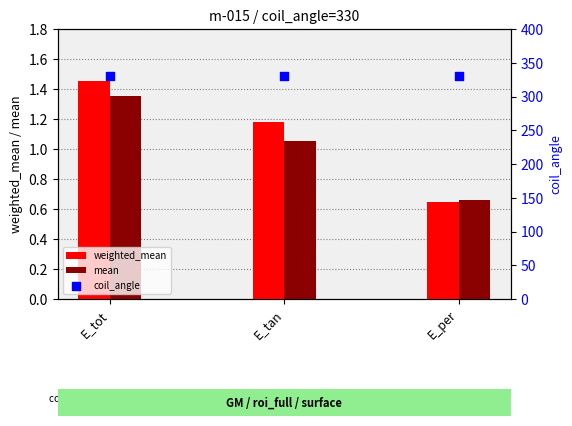

Which series has the widest spread of Y values?

weighted_mean